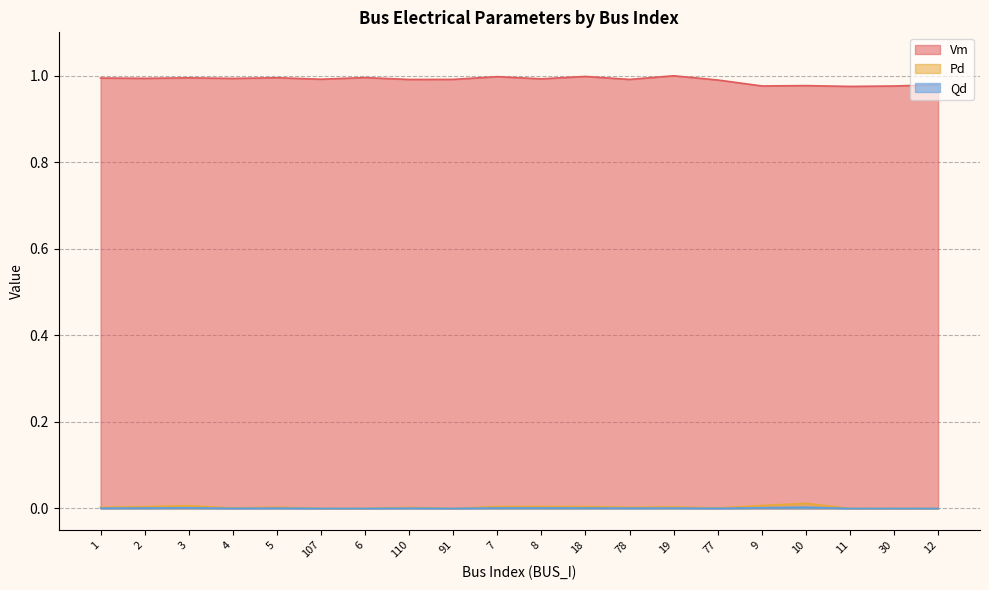

Which category has the highest value across all series?

19